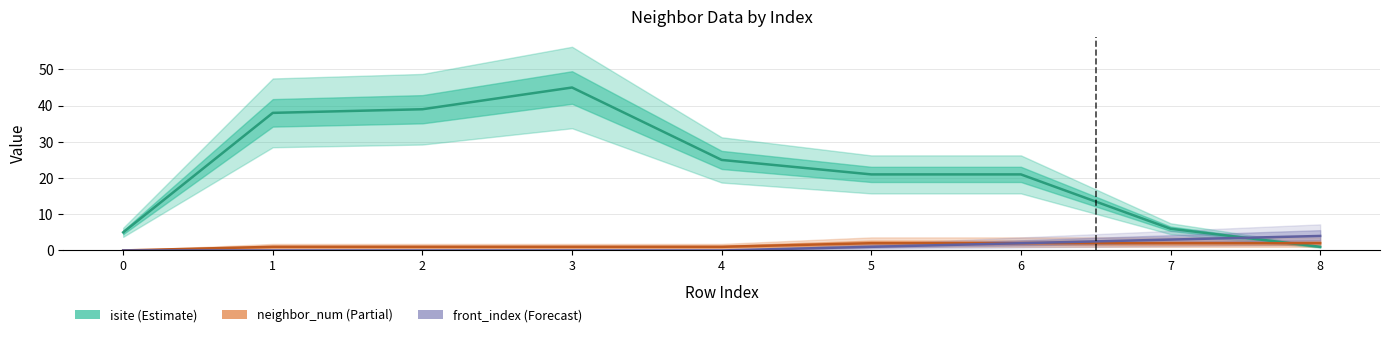

At which category is the sum across all series the highest?

3